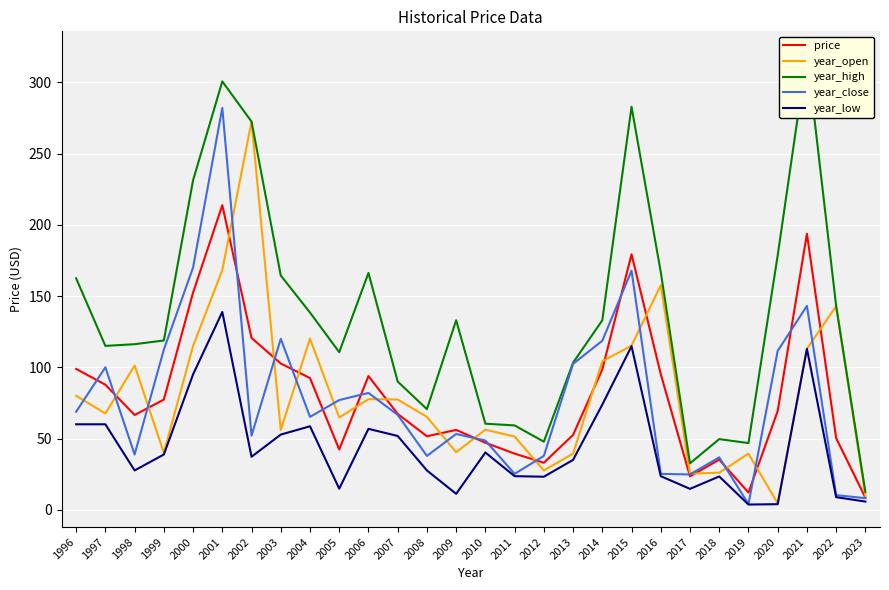

Which series has the largest total across all categories?

year_high